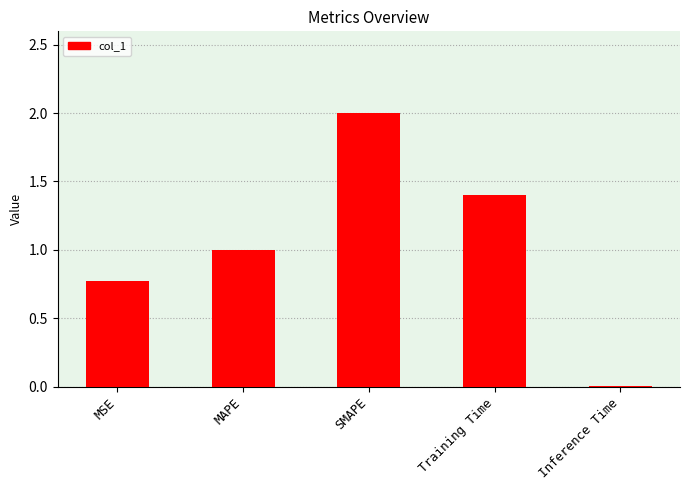

What is the ratio of the value at MAPE to the value at SMAPE?

0.5